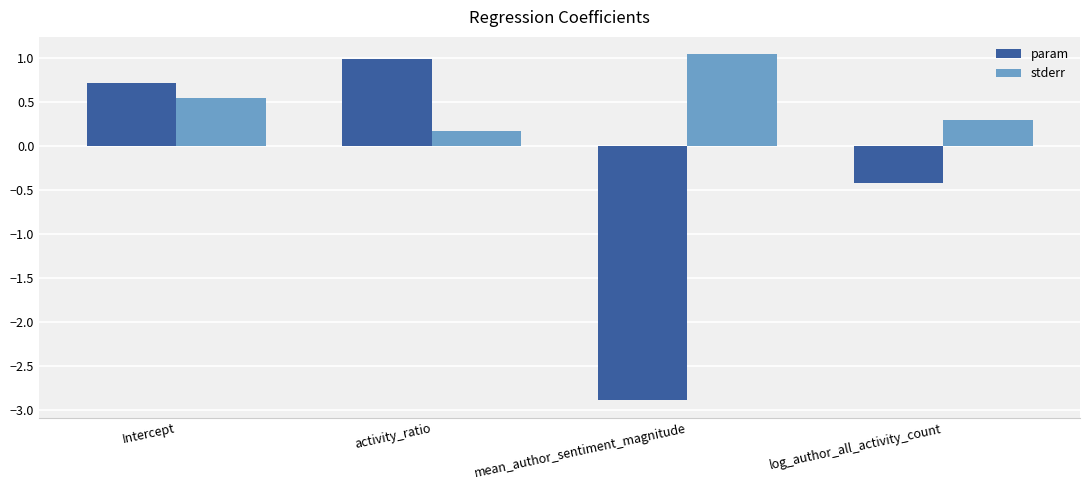

What is the approximate value of stderr at log_author_all_activity_count?

0.3